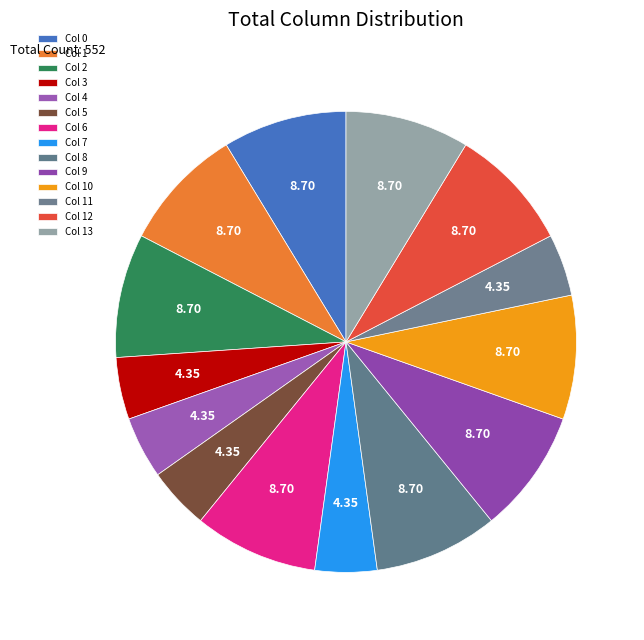

How many segments does this pie chart have?

14